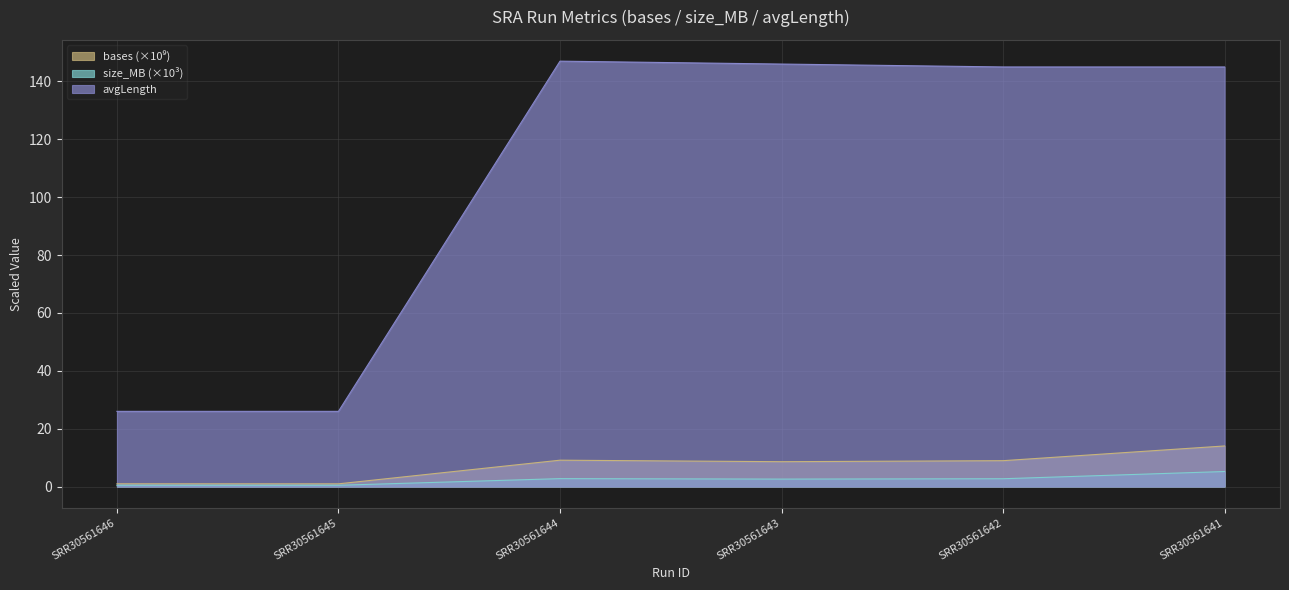

True or false: avgLength and bases intersect in this chart.

False